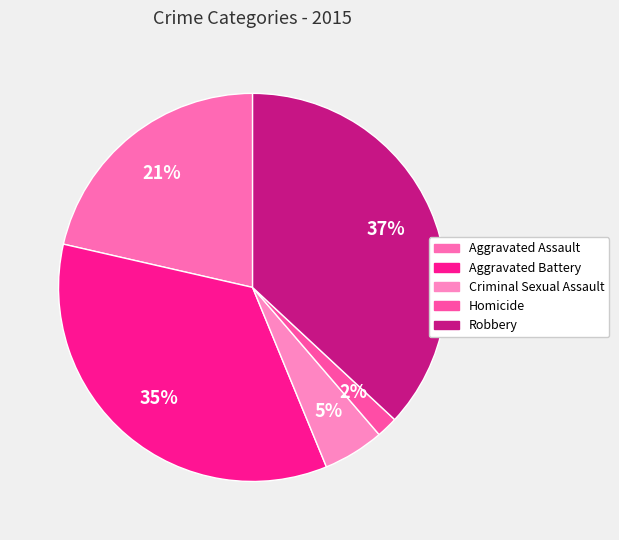

What is the largest slice in the pie chart?

Robbery